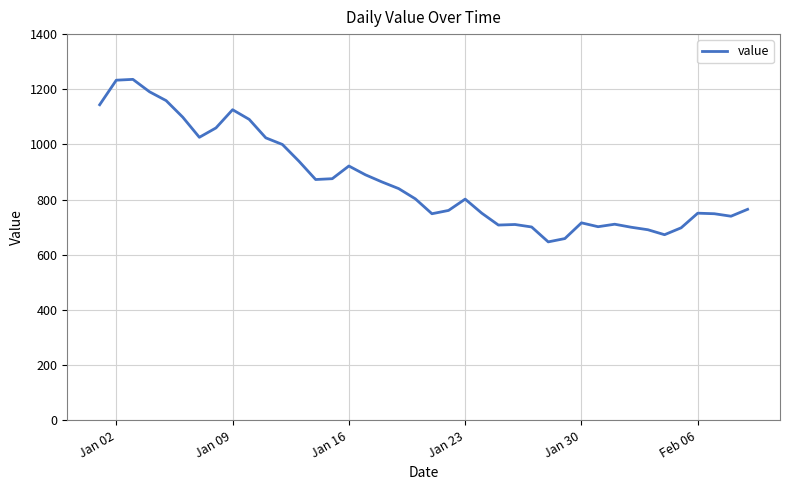

What is the smallest value displayed?

647